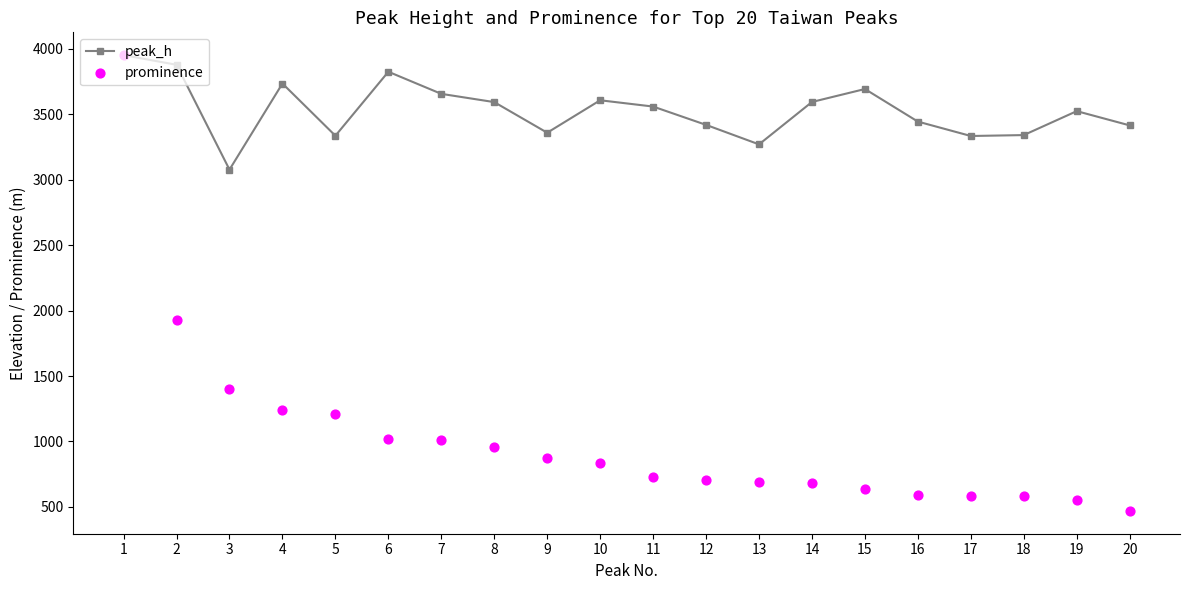

Which series has the largest total across all categories?

peak_h